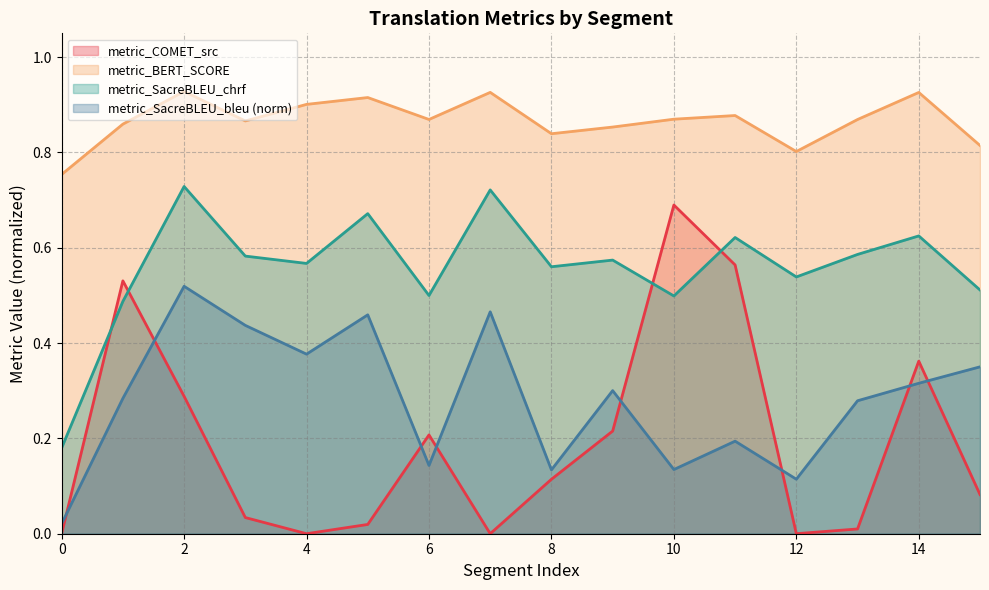

True or false: metric_BERT_SCORE and metric_SacreBLEU_bleu intersect in this chart.

False